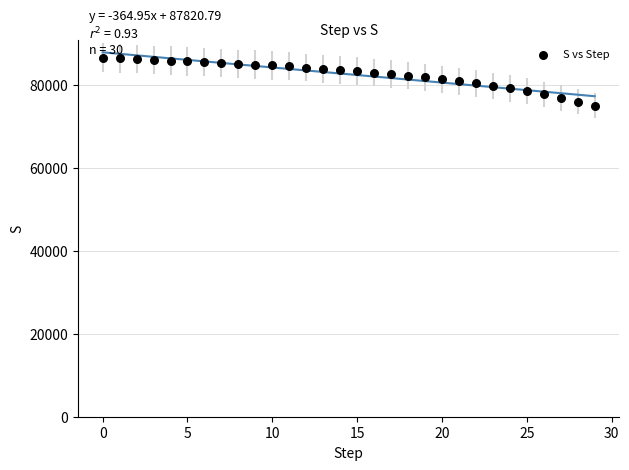

What is the range of Y values (max minus min)?

11580.7